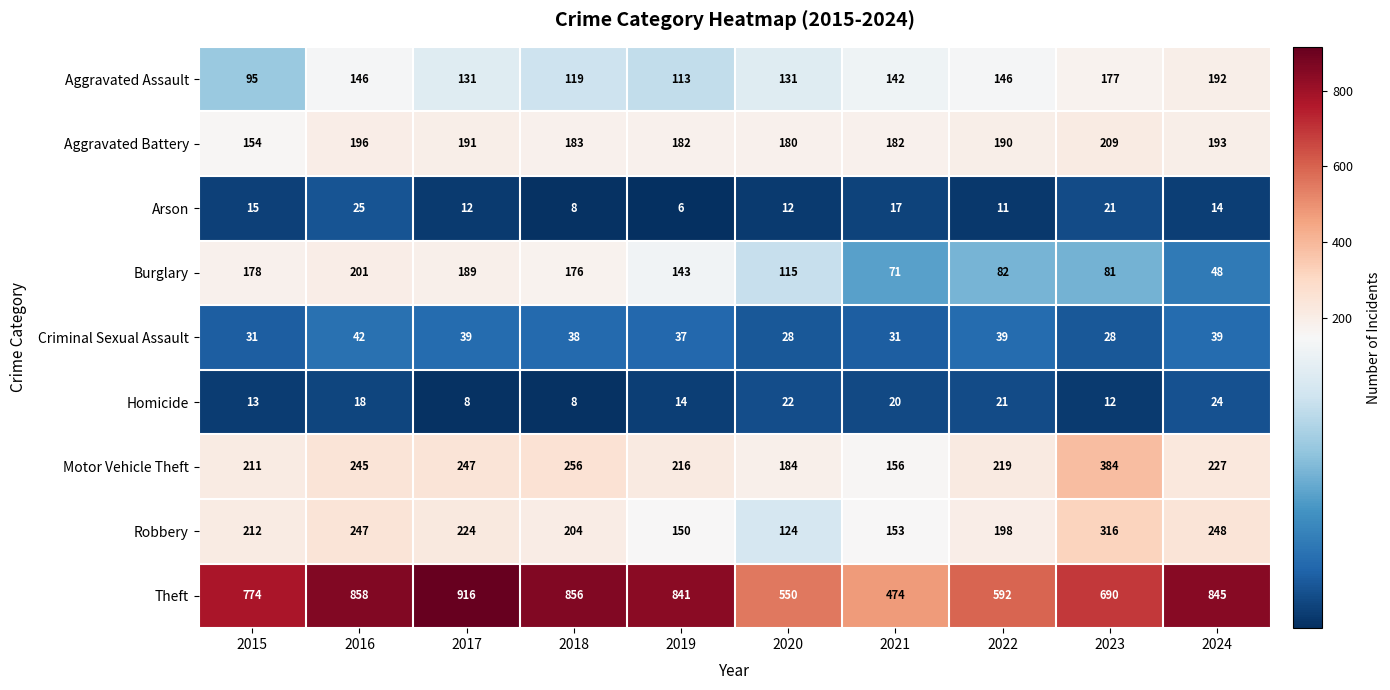

Count the number of categories in the chart.

10